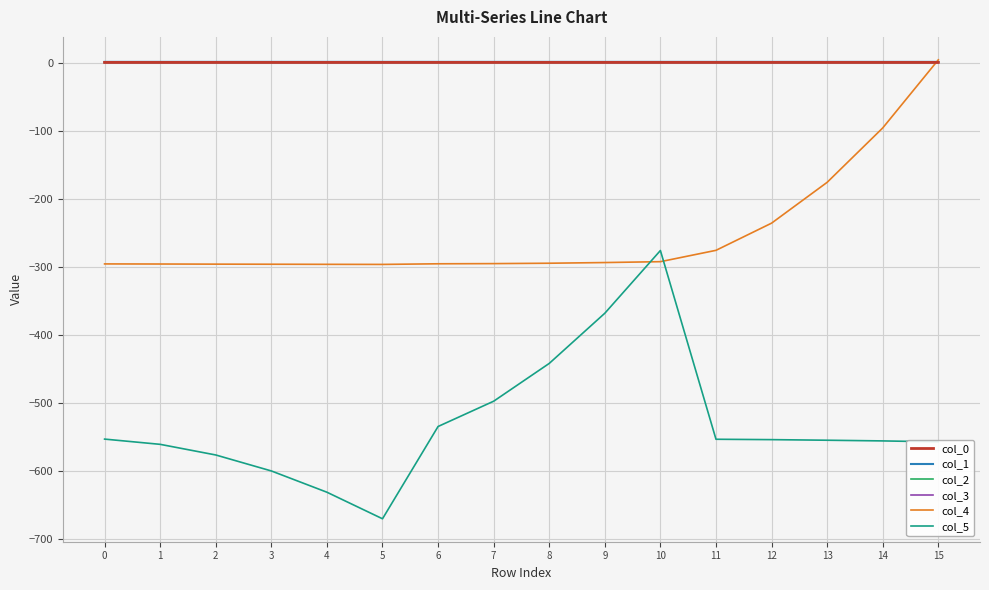

Is the value of col_5 at 4 greater than the value of col_1 at 2?

No